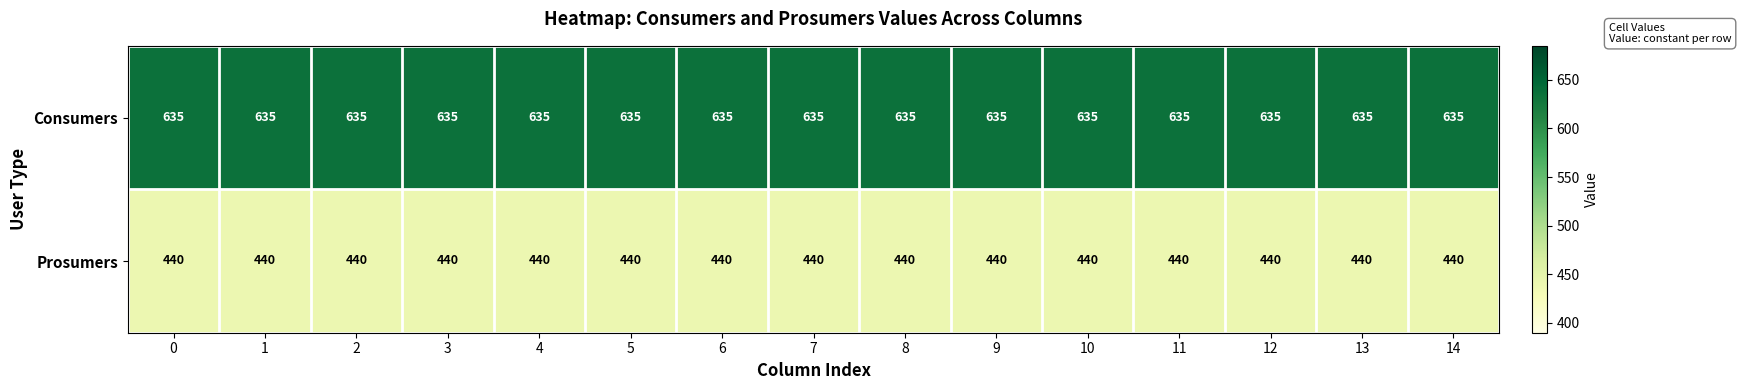

What is the greatest value displayed?

635